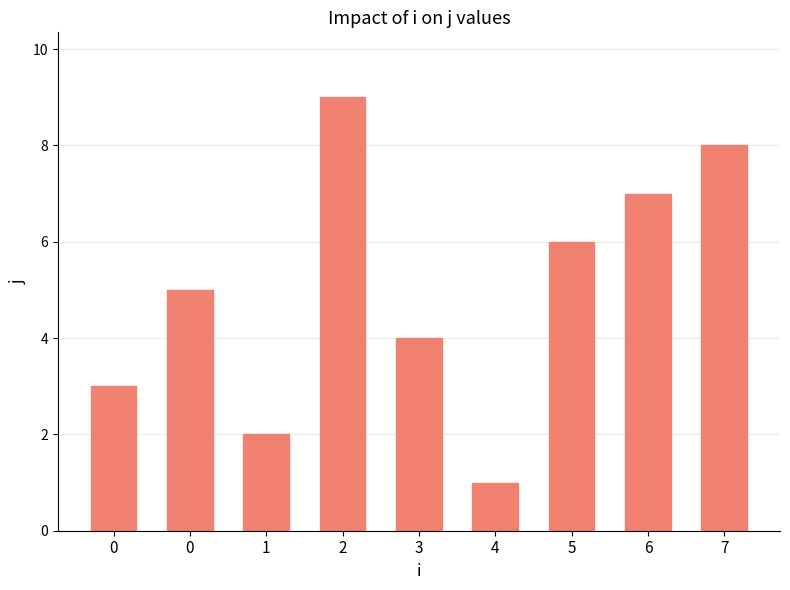

Between 0 and 5, which is larger?

5